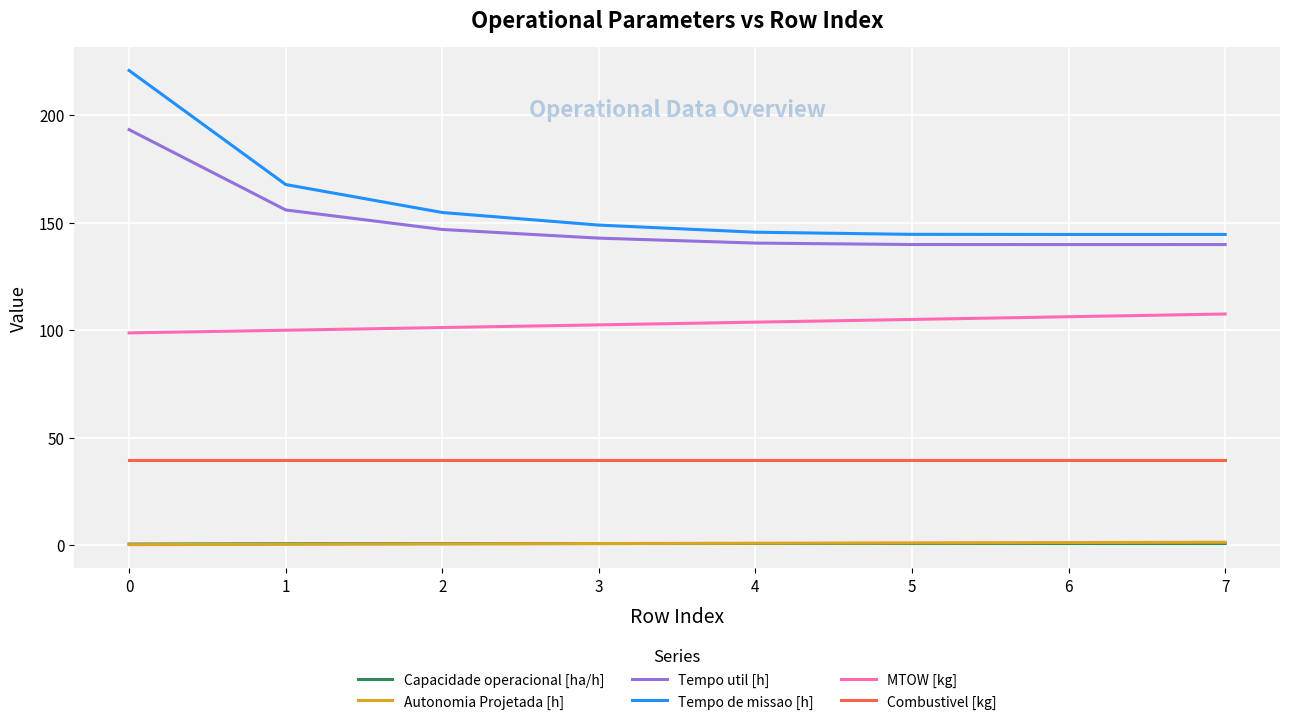

True or false: MTOW [kg] and Capacidade operacional [ha/h] cross at least once.

False